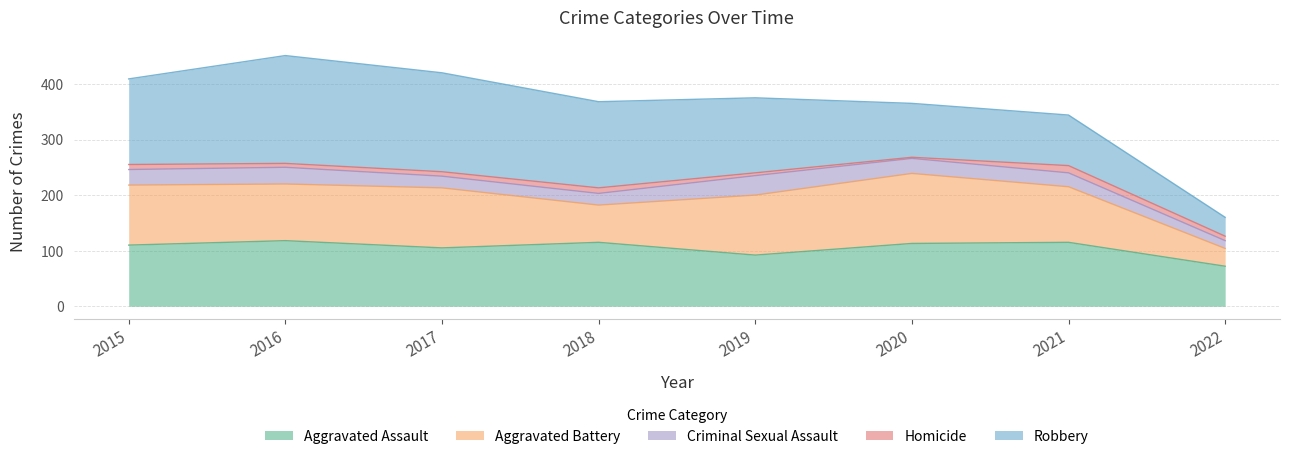

At which label does Aggravated Battery first exceed 108?

2020